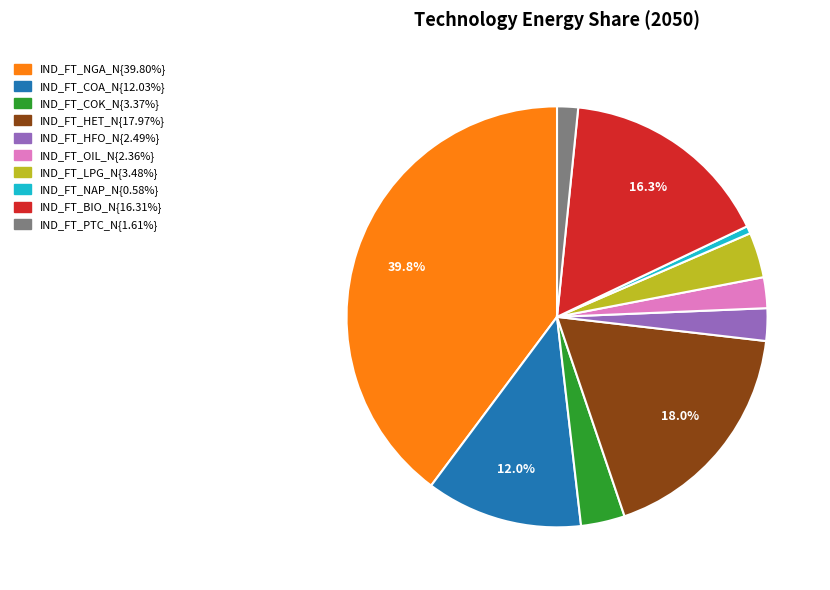

Is there a majority slice in this chart?

No